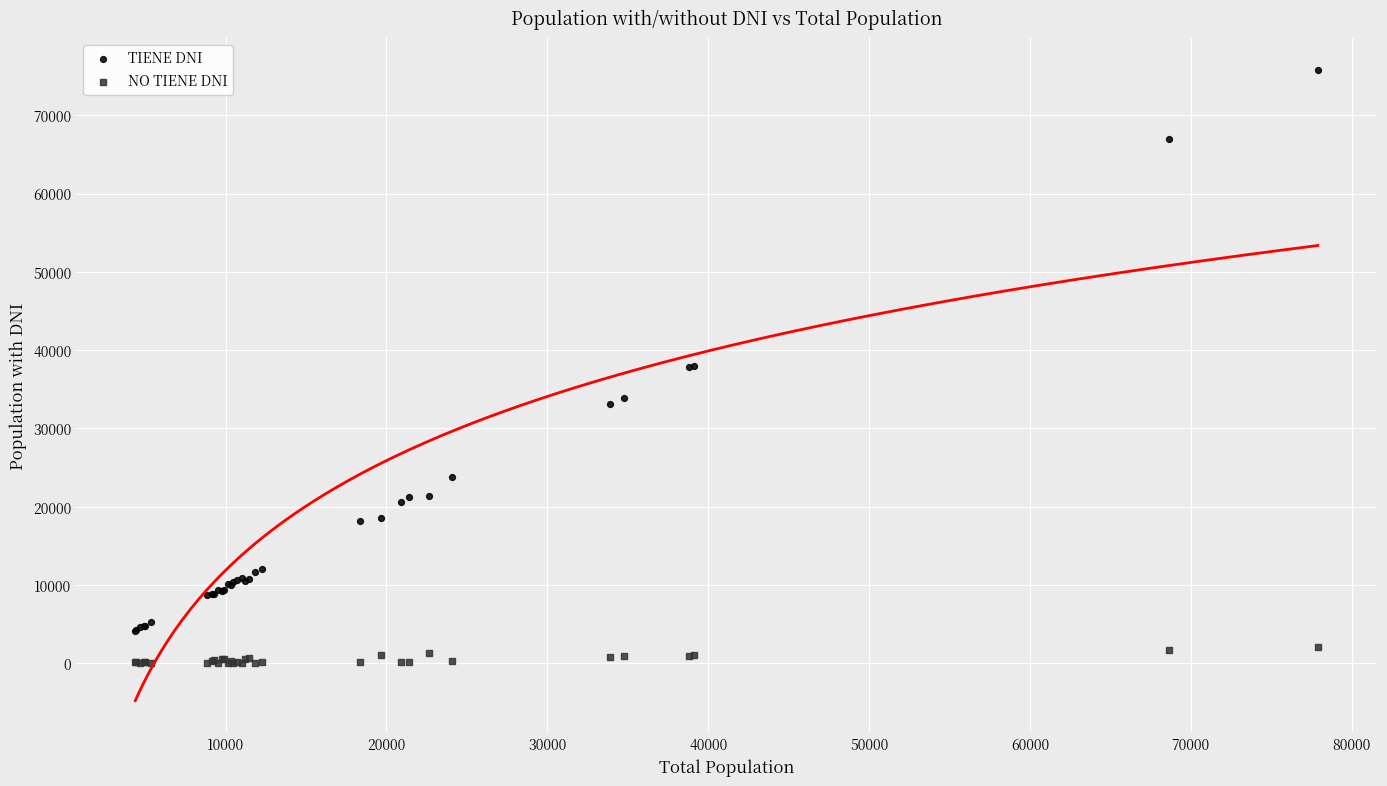

Which series contains the lowest Y value?

NO TIENE DNI